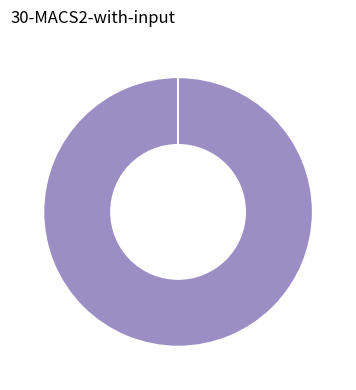

How many slices are in this pie chart?

5